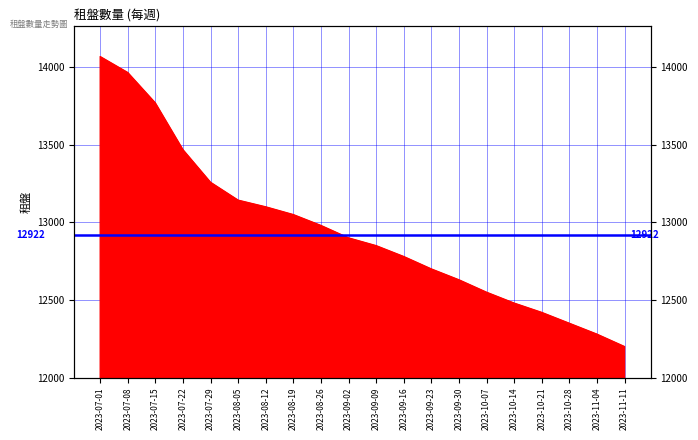

True or false: the data has more than 1 interior local peaks.

False